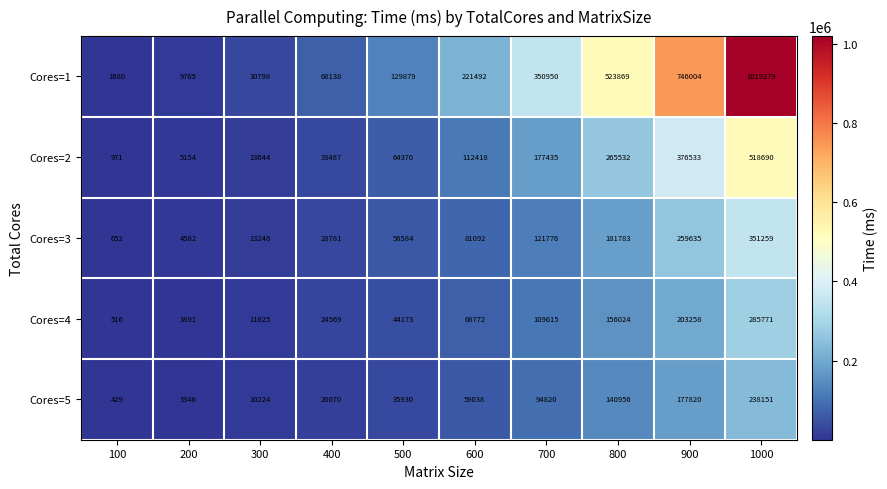

List the series in order of their peak value, lowest first.

Cores=5, Cores=4, Cores=3, Cores=2, Cores=1